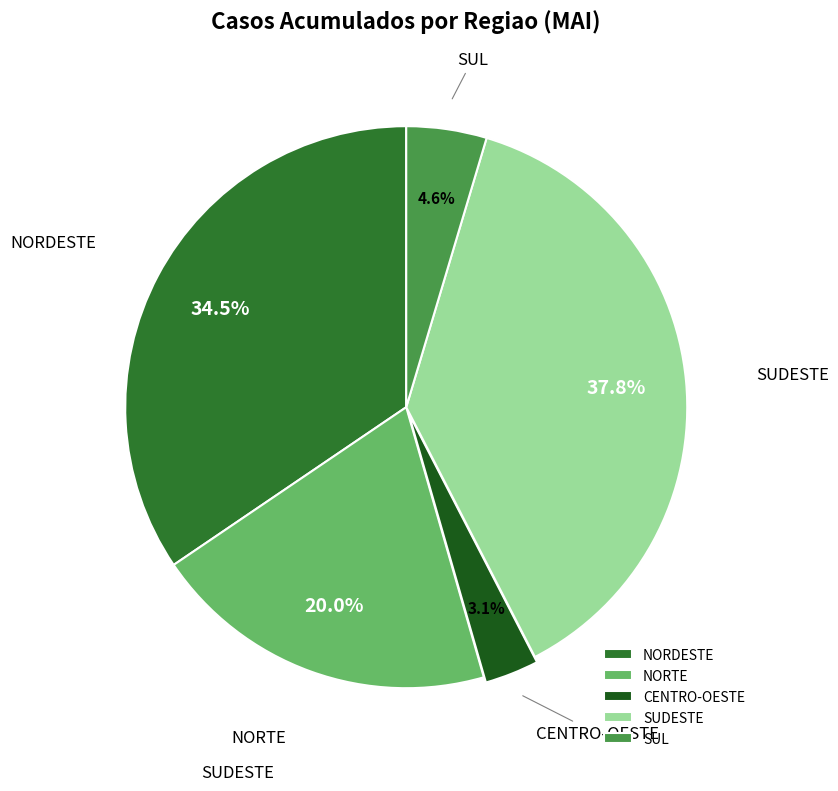

Combined, what portion of the pie is SUDESTE and SUL?

42.4%